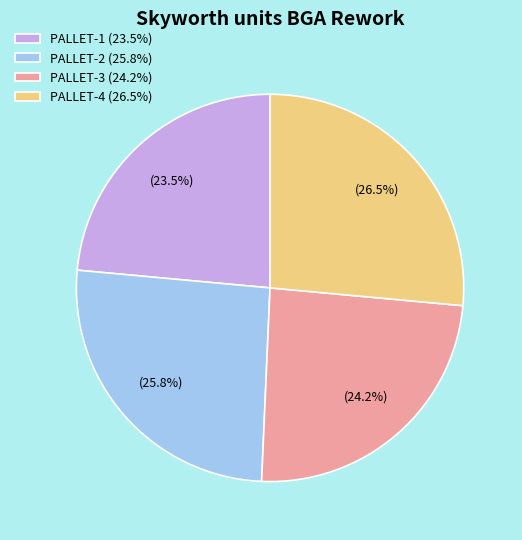

Which slice is the smallest?

PALLET-1